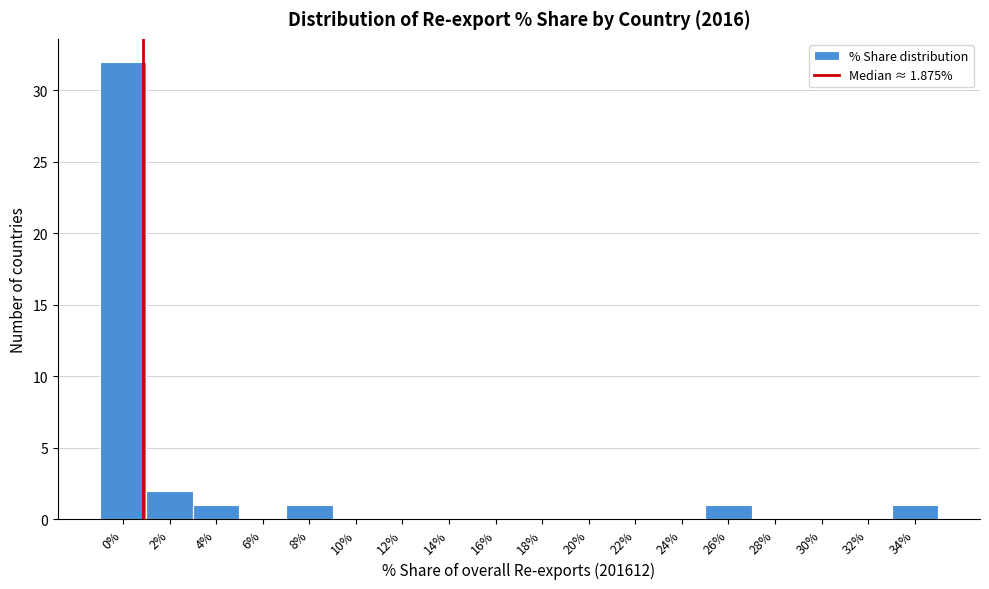

Reading left to right, extract all data points from this chart.

0%=32	2%=2	4%=1	6%=0	8%=1	10%=0	12%=0	14%=0	16%=0	18%=0	20%=0	22%=0	24%=0	26%=1	28%=0	30%=0	32%=0	34%=1